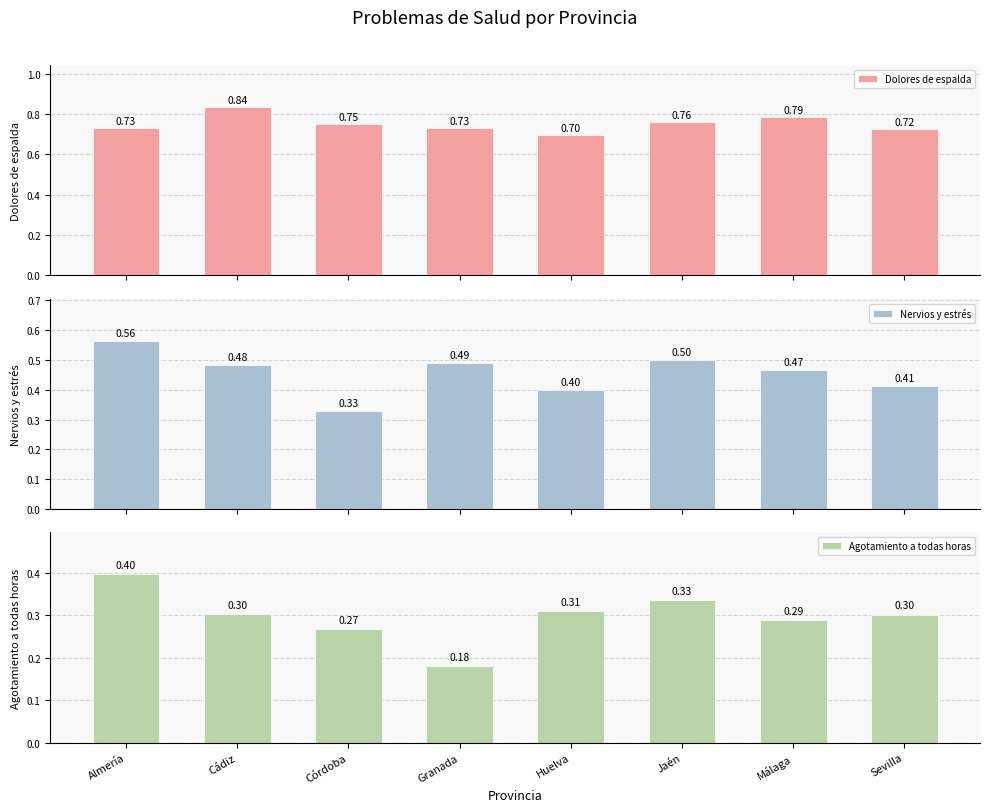

How many Nervios y estrés values are between 0 and 1?

8